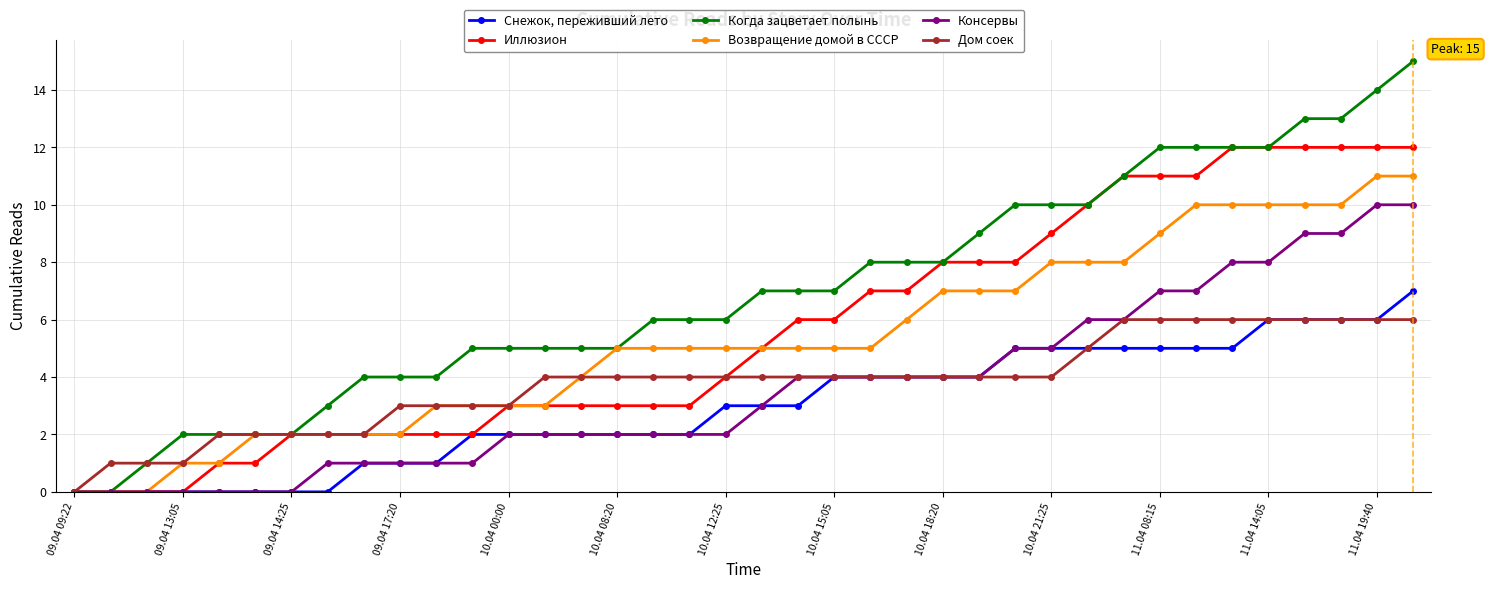

What is the value of the Иллюзион point at the 20th from the left?

5